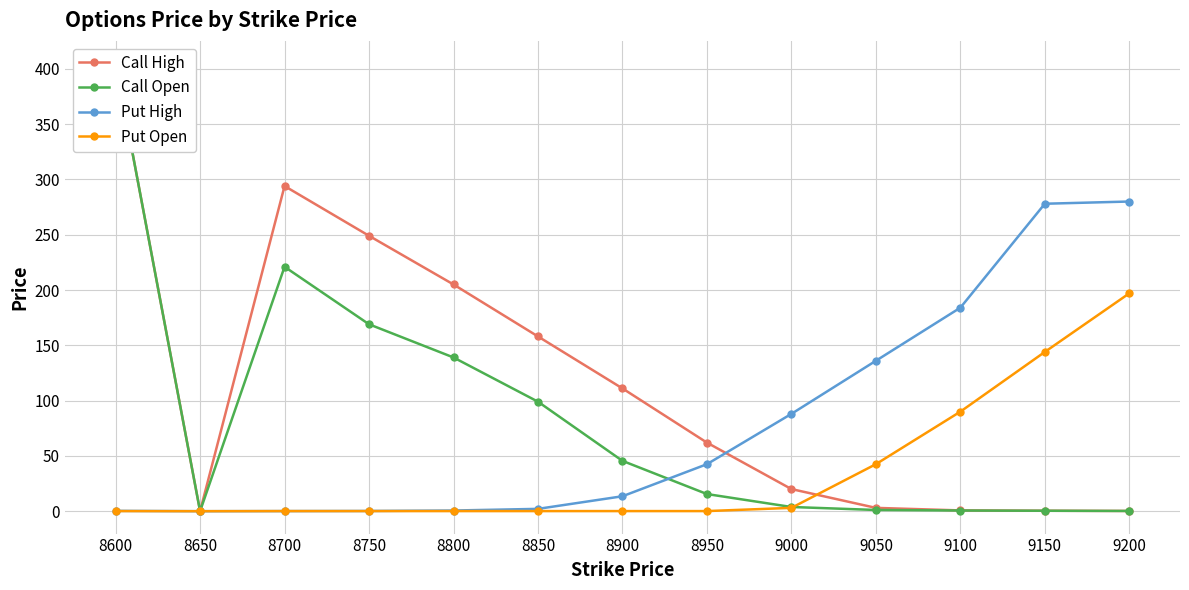

How many interior local valleys does the Call High series have?

1